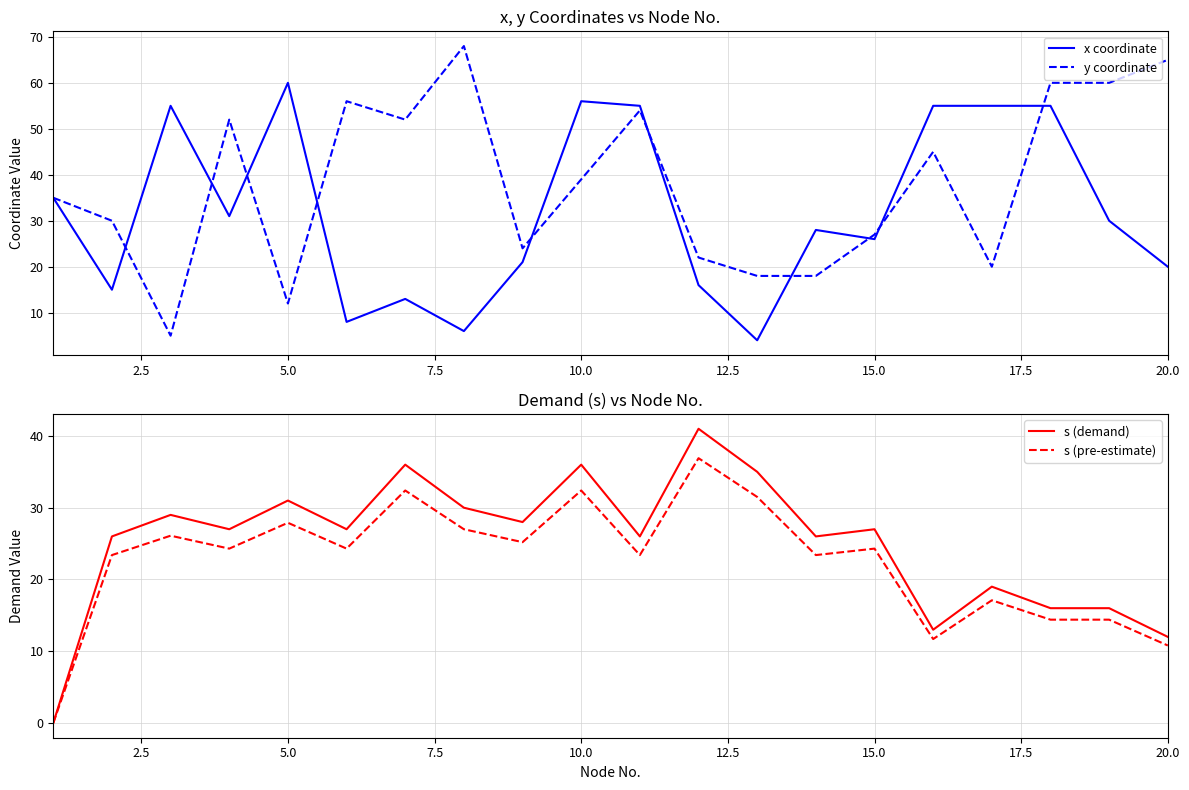

Is it true that s (demand) equals 36.0 at 10.0?

True